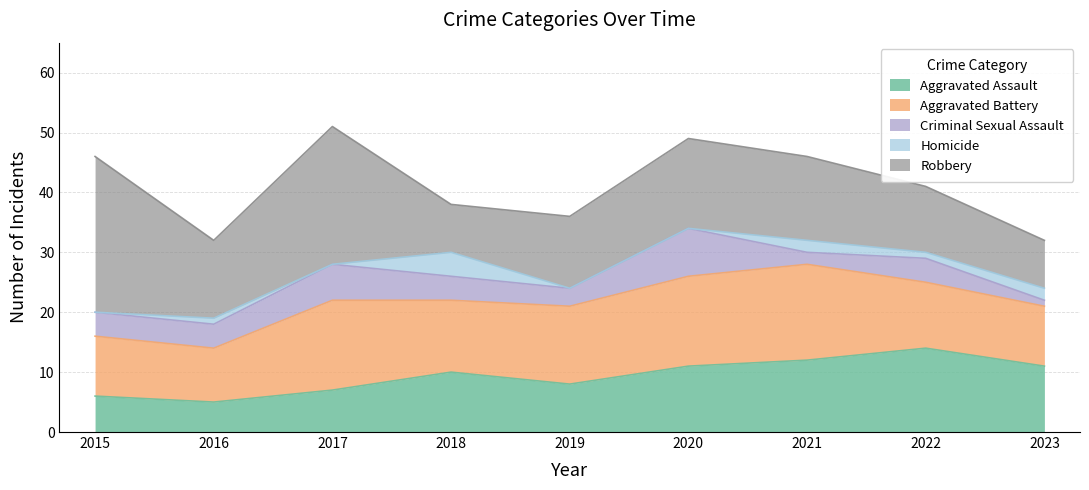

At which category is the sum across all series the highest?

2017